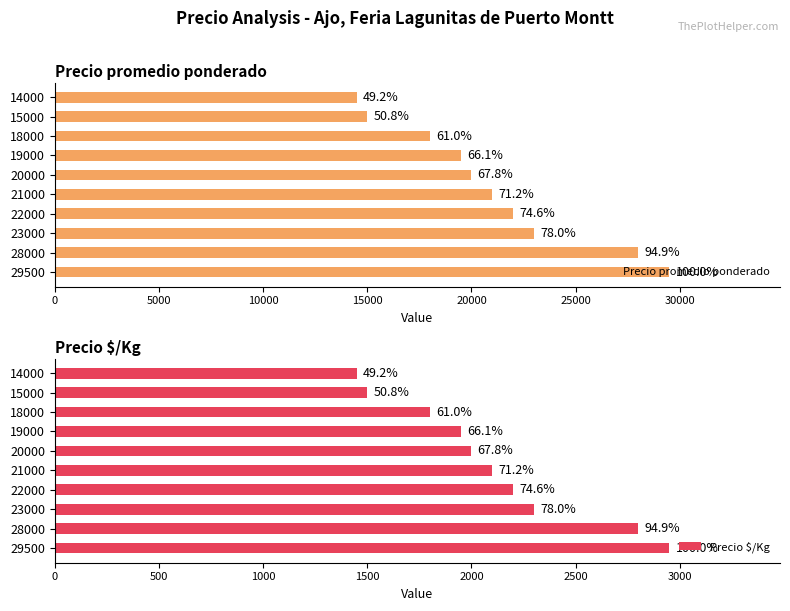

What position from the right is 9?

1